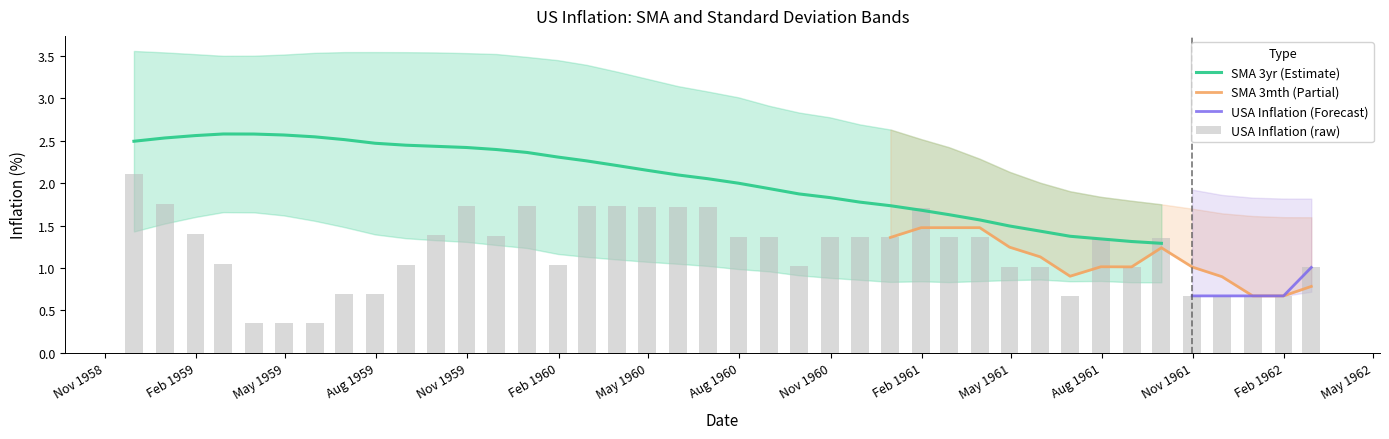

True or false: regInflation_USA has a value of 1.4 at 27.

True